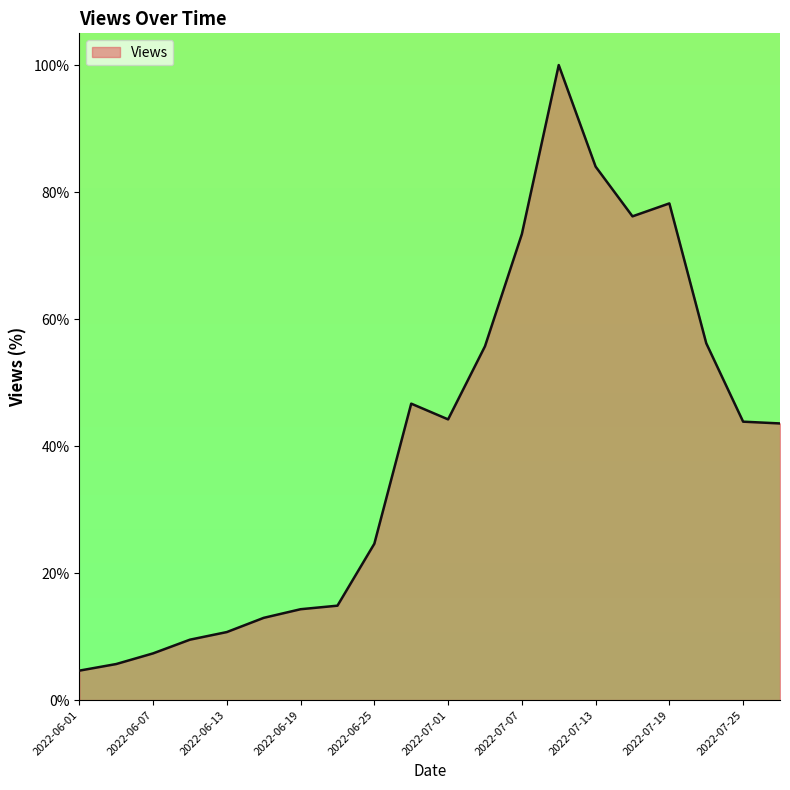

What is the difference between the maximum and minimum values?

95.4